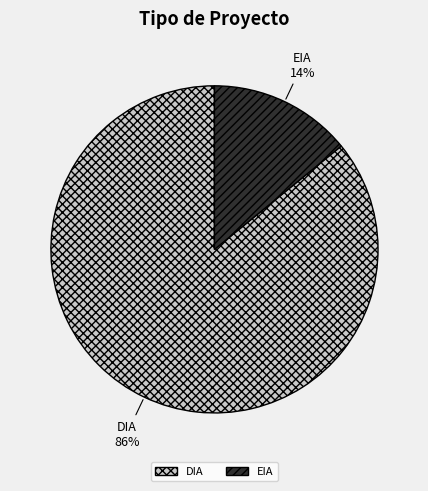

Is it true that EIA is 14% of the pie?

True